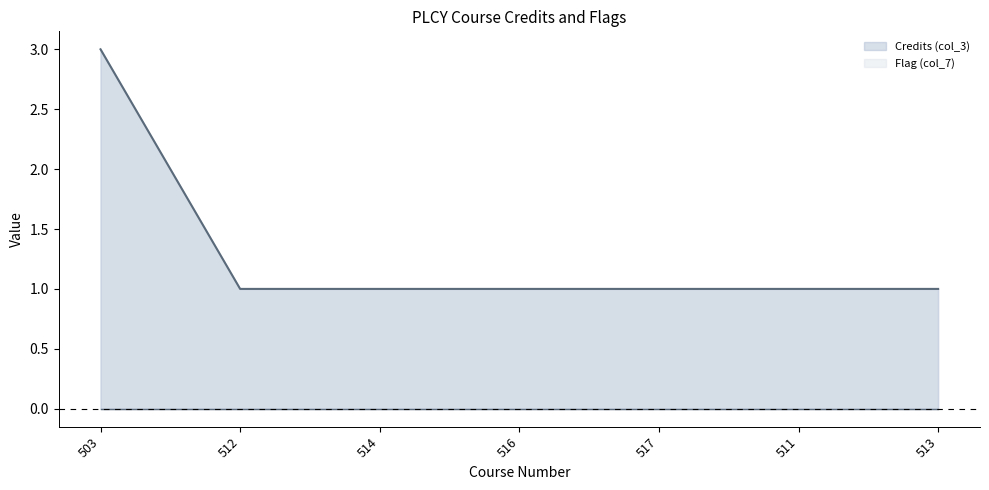

What is the difference between the maximum and second lowest values?

2